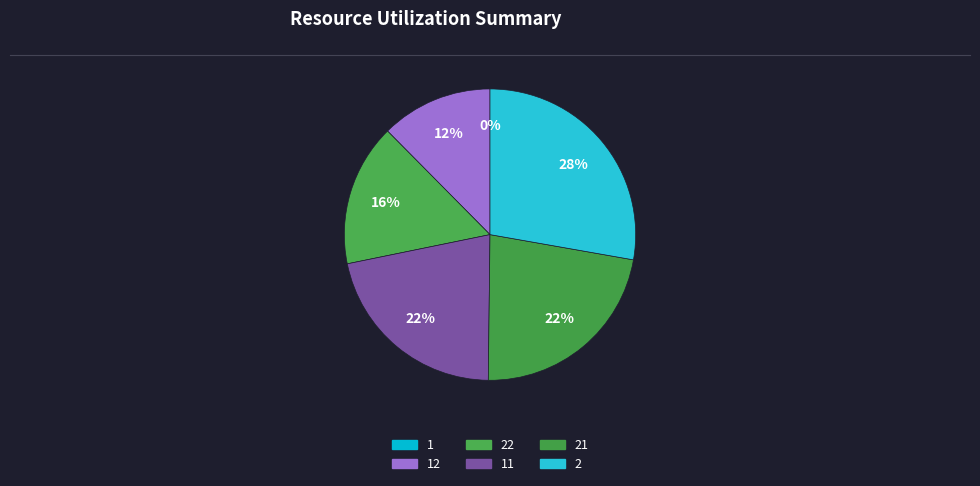

How many segments does this pie chart have?

6